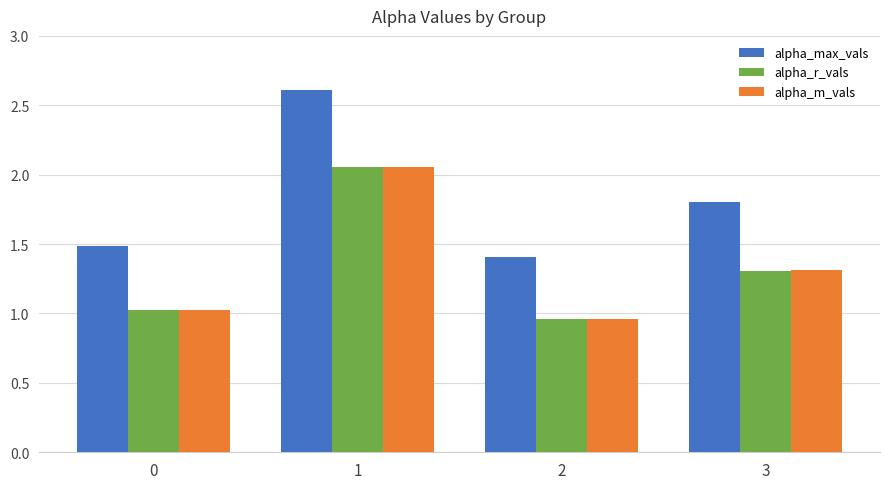

What is the total value across all series at 0?

3.5